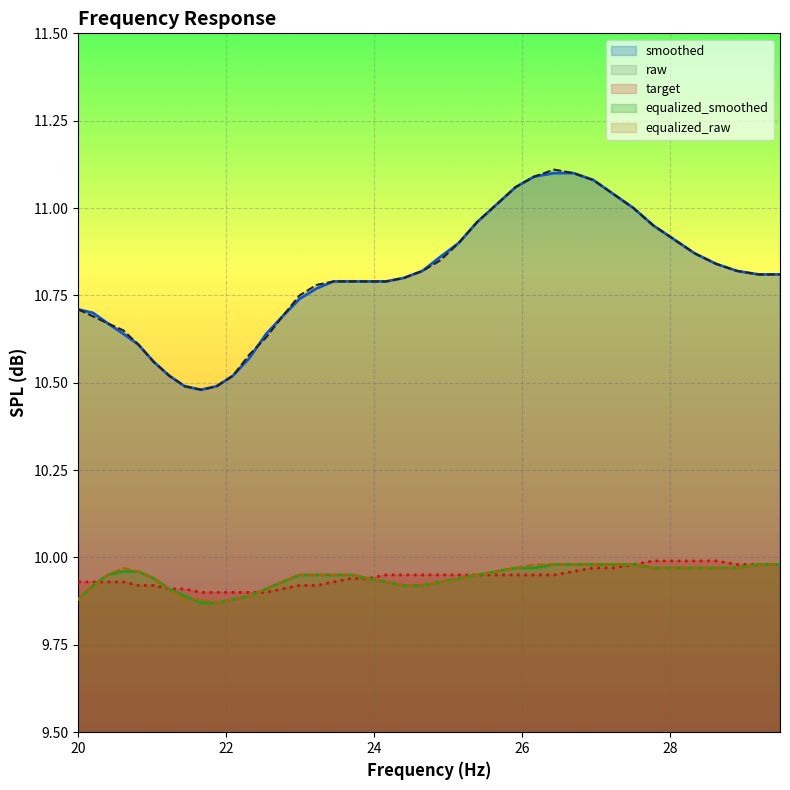

True or false: raw and target intersect in this chart.

False